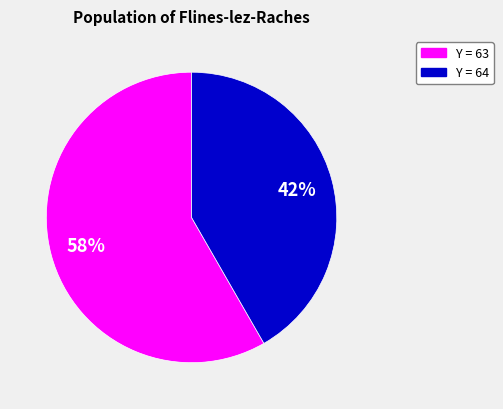

Does any single category account for the majority?

Yes